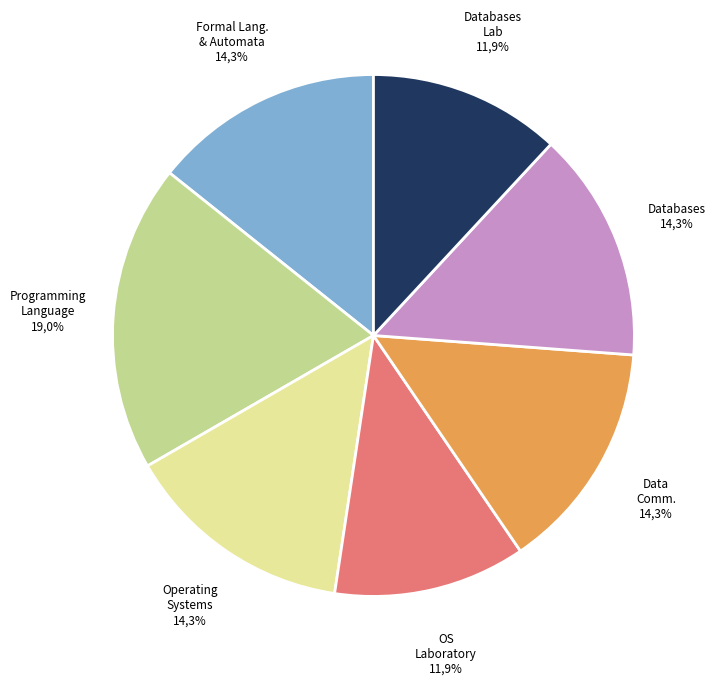

Is it true that CS344 Databases is 27% of the pie?

False